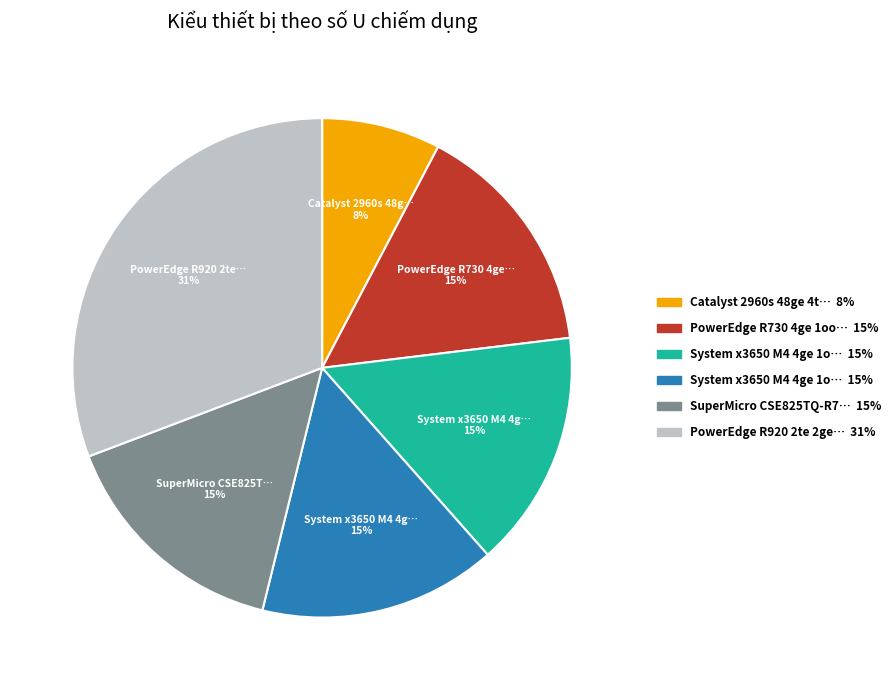

To the nearest percent, what is the difference between the largest and smallest slice percentages?

23%